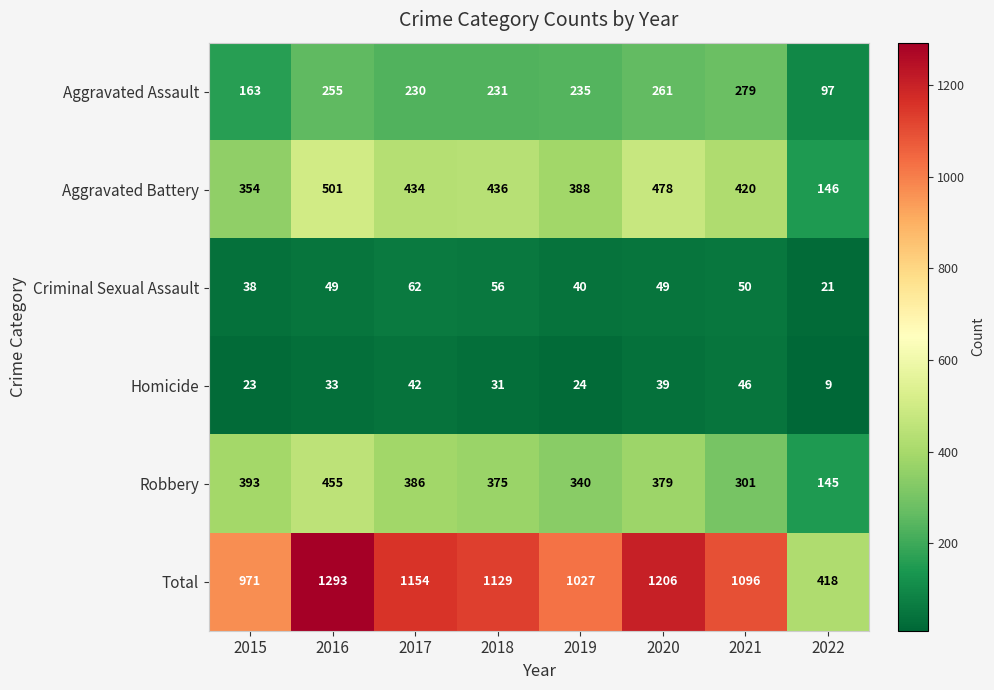

Count the number of data series in this chart.

6